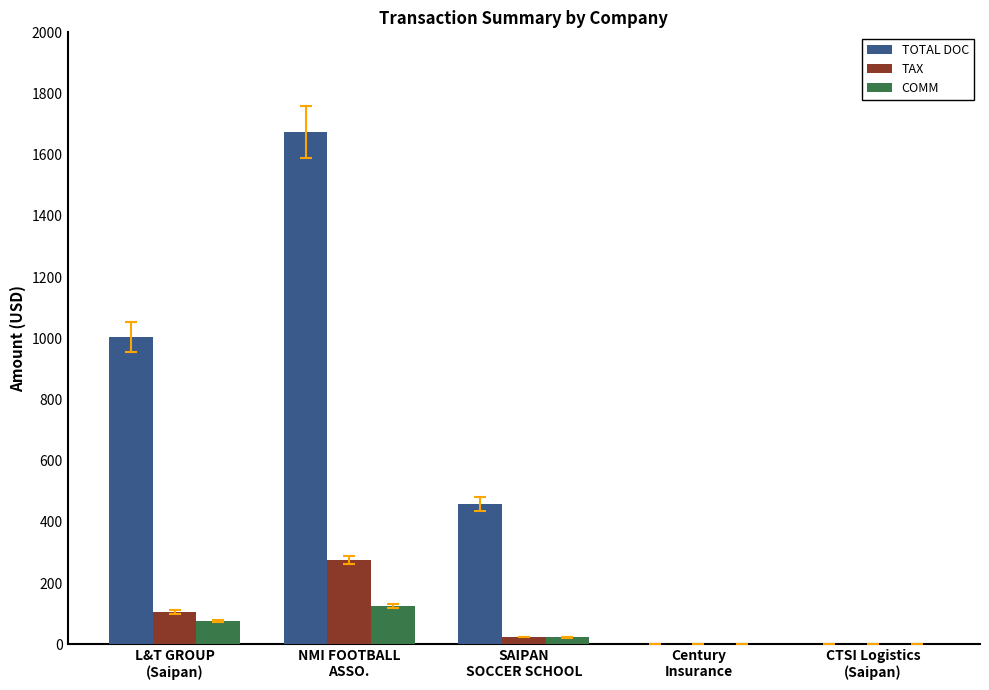

What is the total value across all series at L&T GROUP
(Saipan)?

1185.0